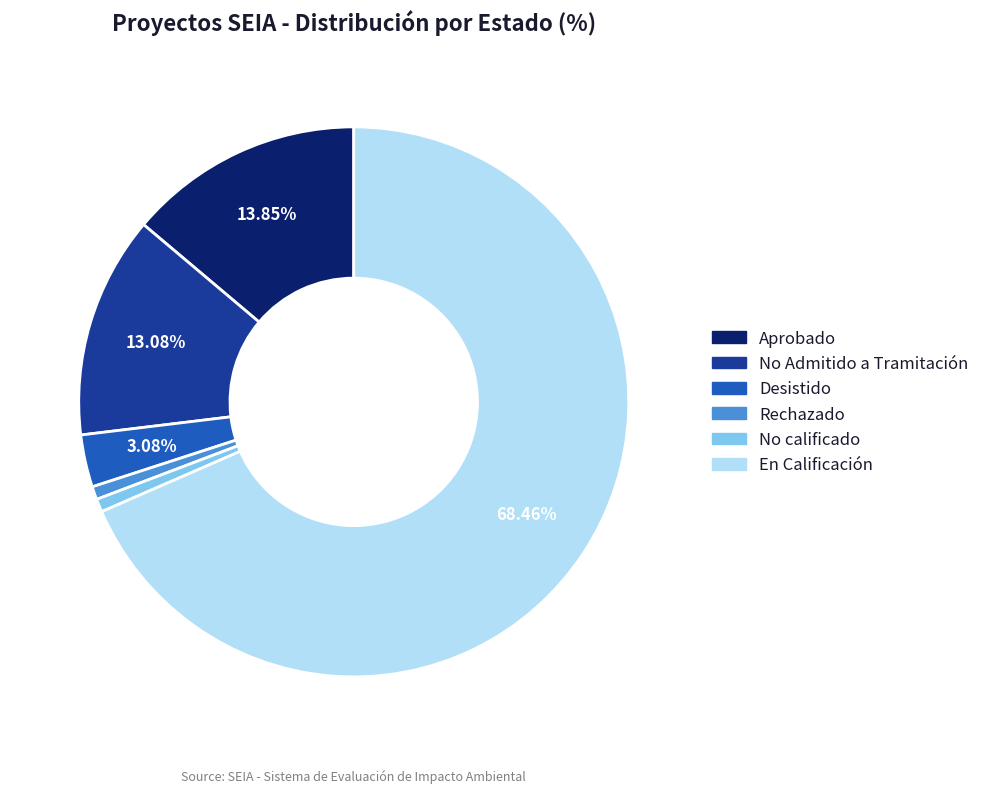

Does En Calificación represent more than half of the total?

Yes